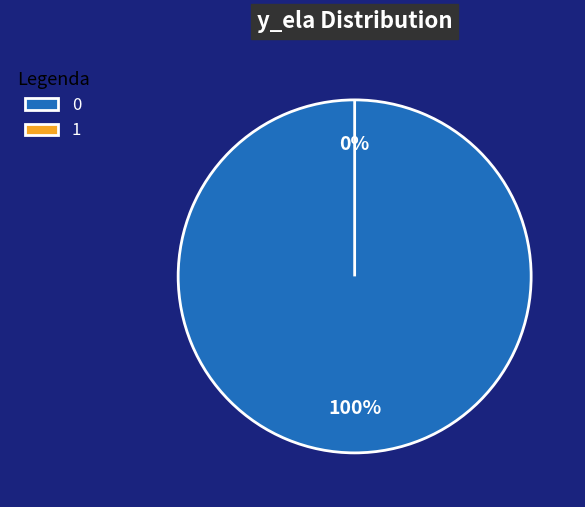

Rank the categories by value from lowest to highest.

1, 0